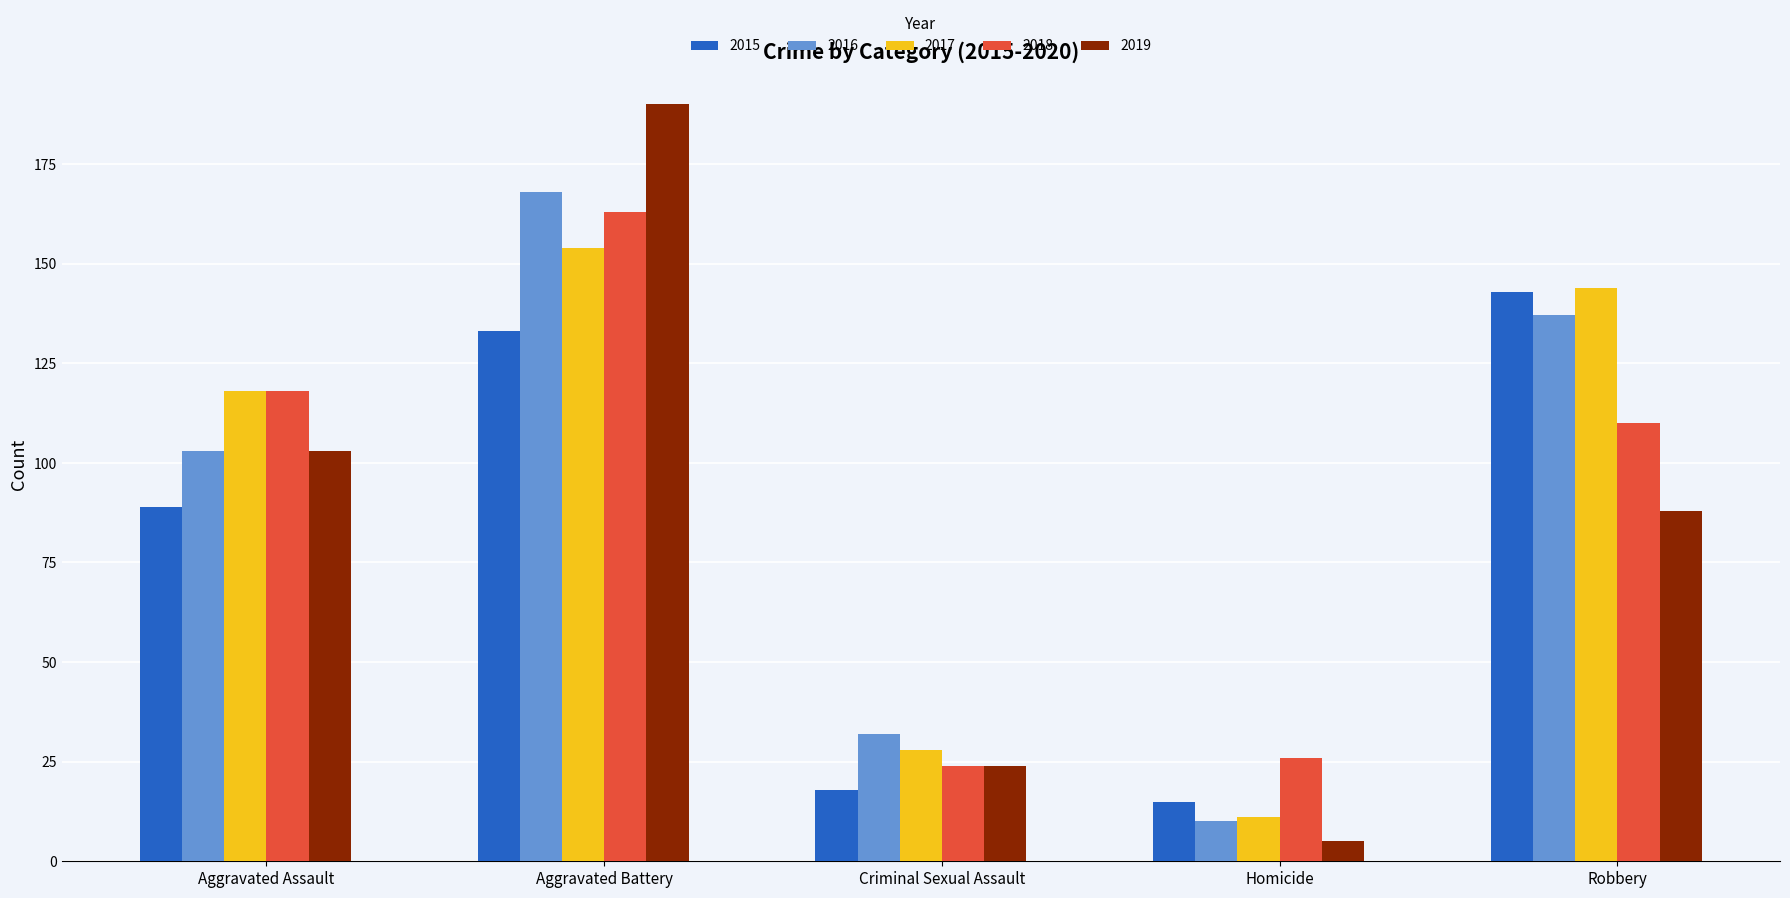

What is the difference between the maximum and minimum values in the 2015 series?

128